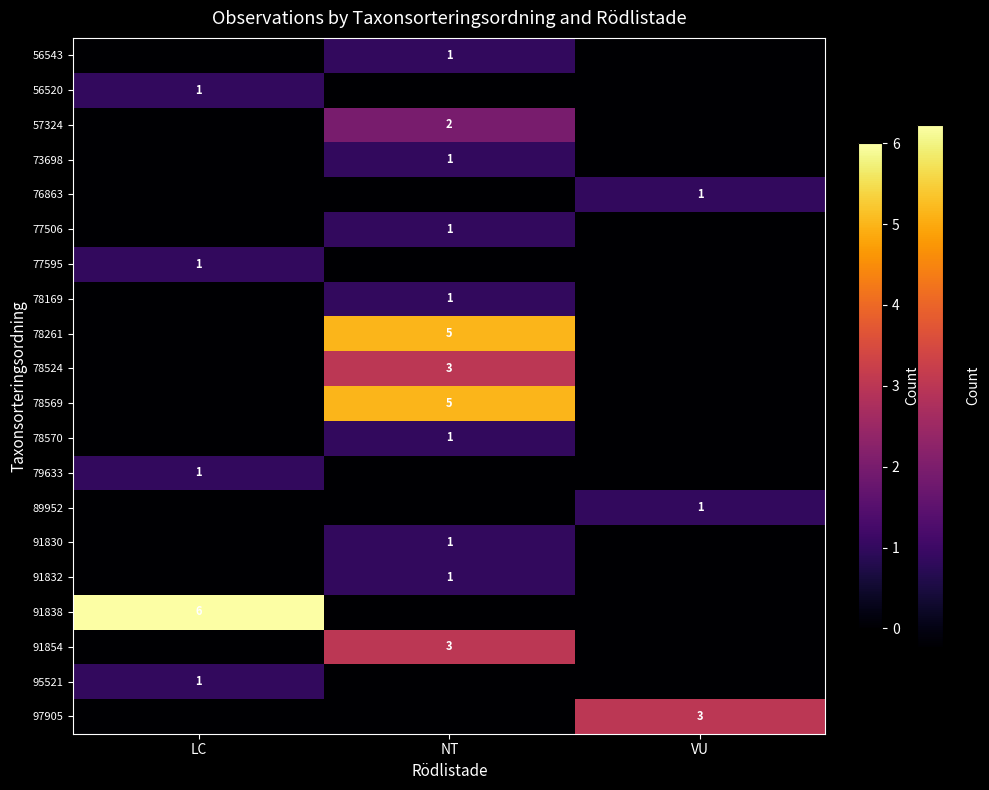

The 78261 series shows 7 at NT. True or false?

False